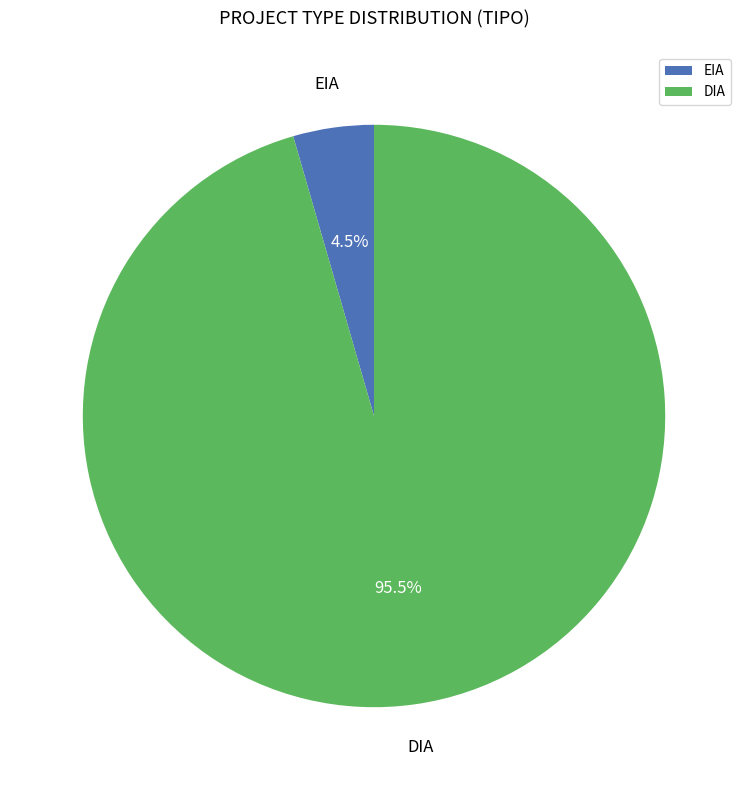

The EIA slice represents 13% of the pie. True or false?

False